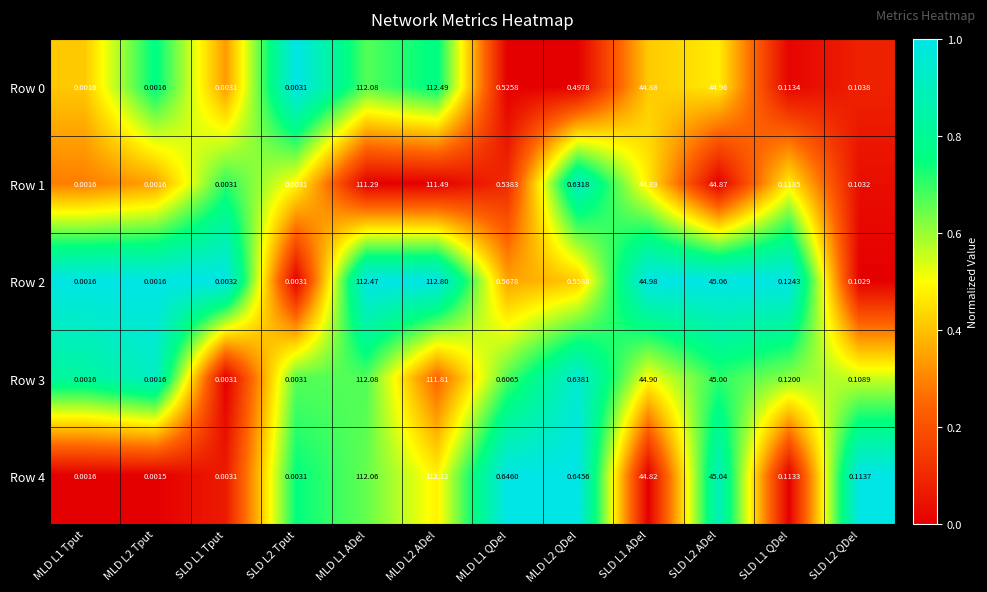

Is the value of Row 1 at SLD L2 ADel greater than the value of Row 2 at MLD L1 QDel?

Yes